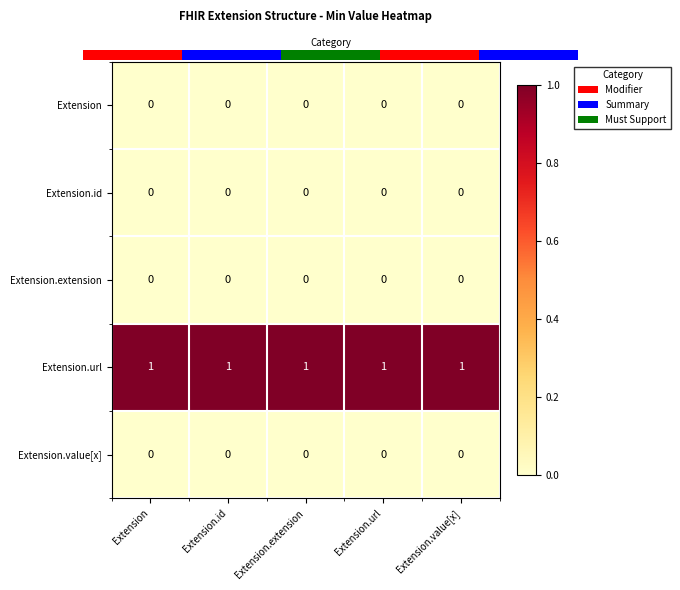

The value of Extension.extension at Extension.url is 0. True or false?

True